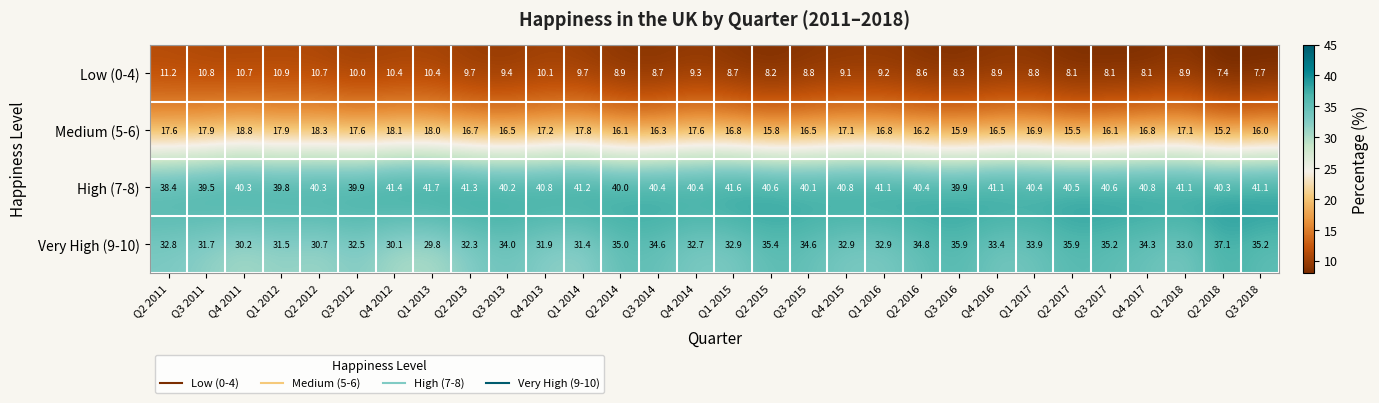

Read the Low (0-4) value at Q4 2011.

10.7